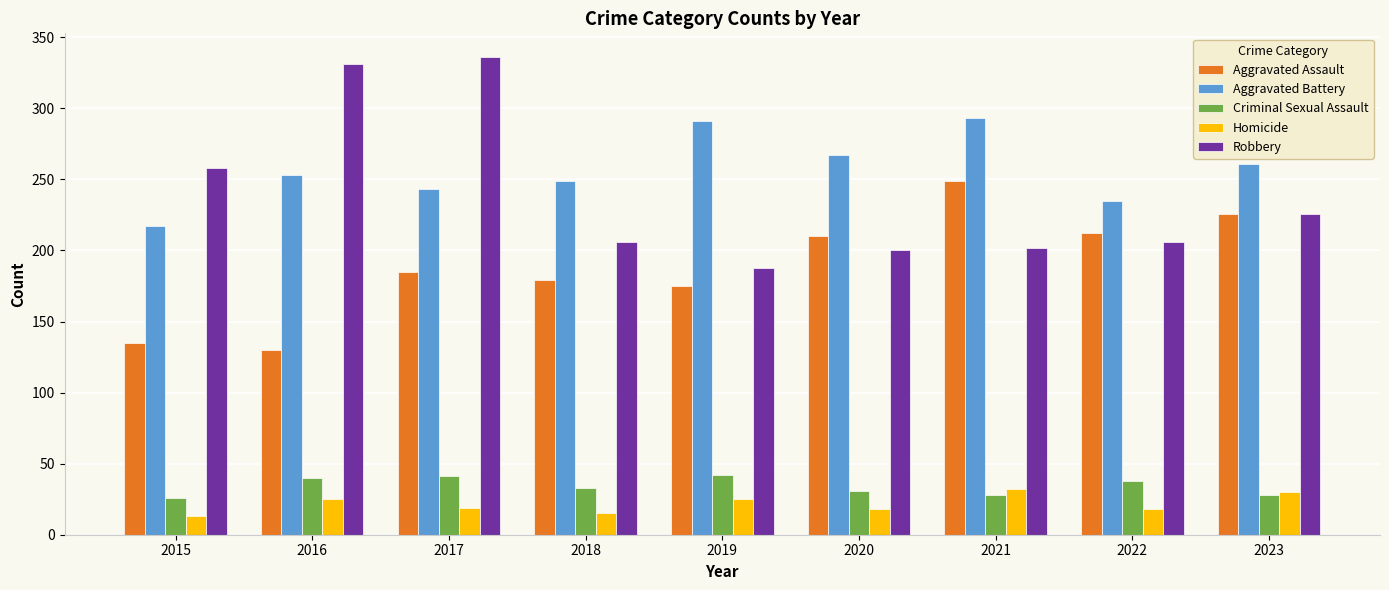

At how many categories does at least one series exceed 287?

4